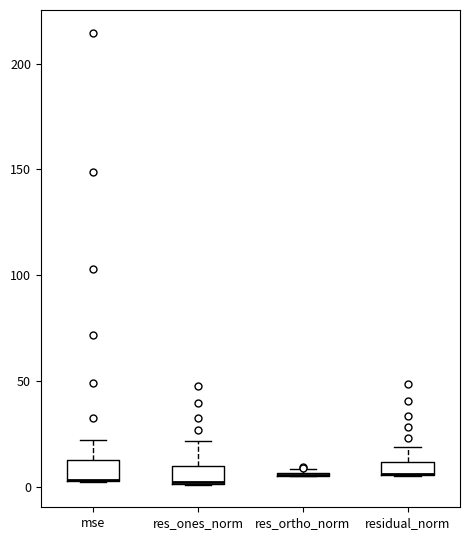

Where is the upper edge of the box for mse on the y-axis? The values are not printed on the chart, so give them approximately, as read against the axis.

15